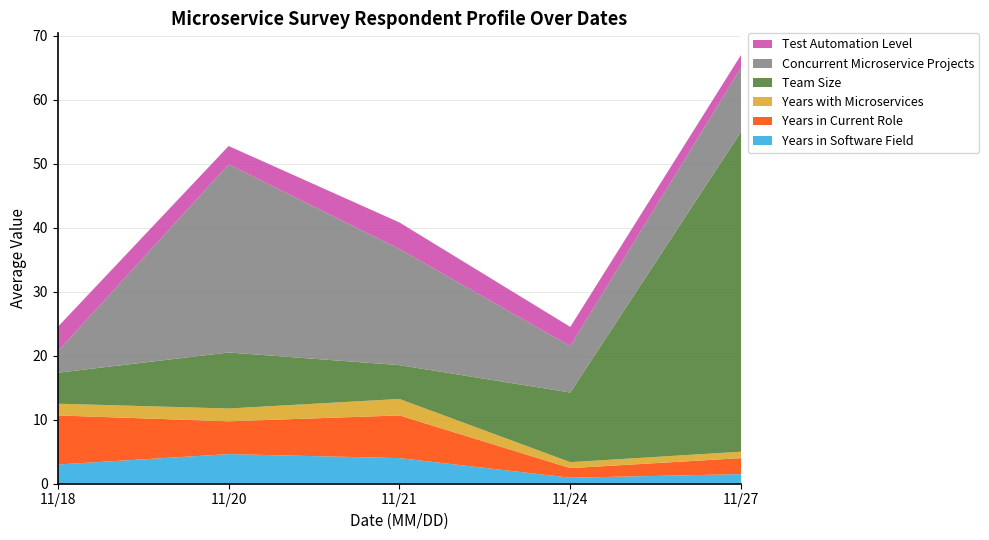

Reading left to right, extract all data points from this chart.

Years in Software Field: 3.0	4.6	4.0	0.9	1.5
Years in Current Role: 7.7	5.1	6.7	1.5	2.5
Years with Microservices: 1.8	2.0	2.6	0.9	1.0
Team Size: 4.8	8.8	5.3	10.9	50.0
Concurrent Microservice Projects: 3.3	29.4	18.1	7.2	10.0
Test Automation Level: 3.8	2.9	4.1	3.0	2.0